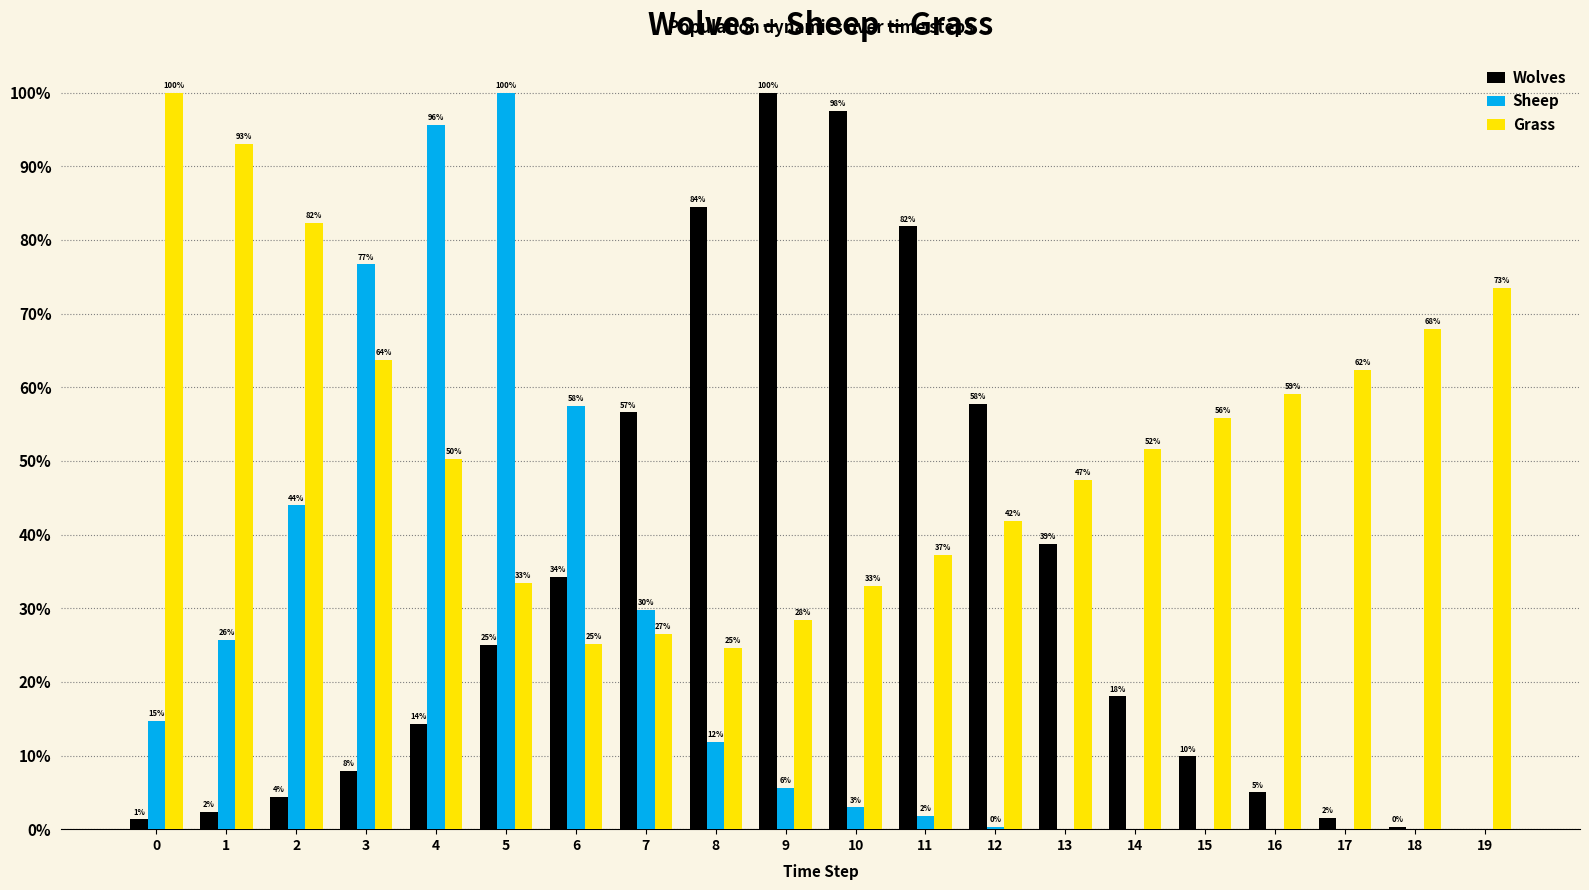

At which category is the sum across all series the highest?

4